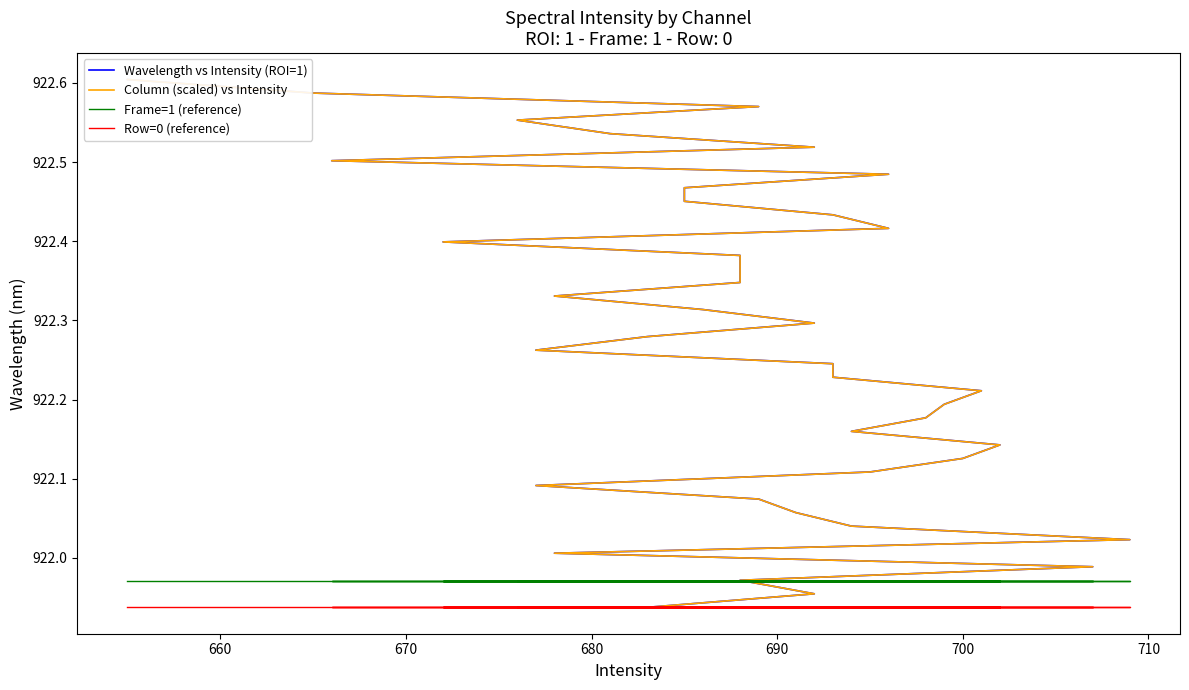

List the series in order of their peak value, lowest first.

Row=0 (reference), Frame=1 (reference), Column (scaled) vs Intensity, Wavelength vs Intensity (ROI=1)